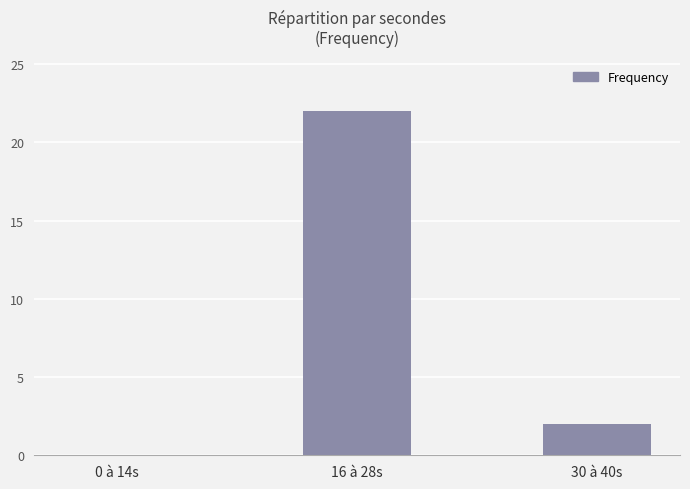

What is the greatest value displayed?

22